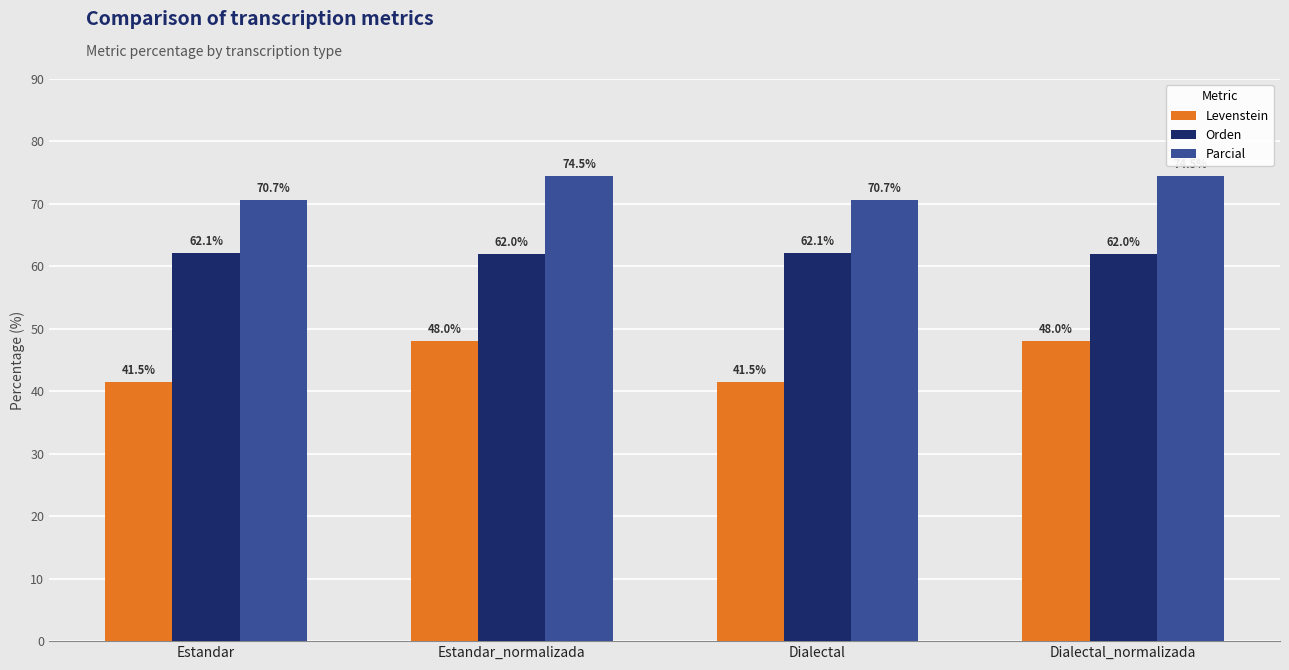

Where does the Orden series first go above 62?

Estandar